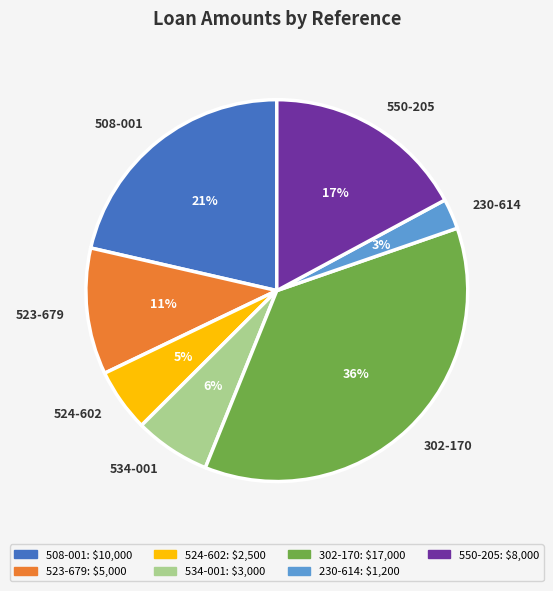

What is the largest slice in the pie chart?

302-170